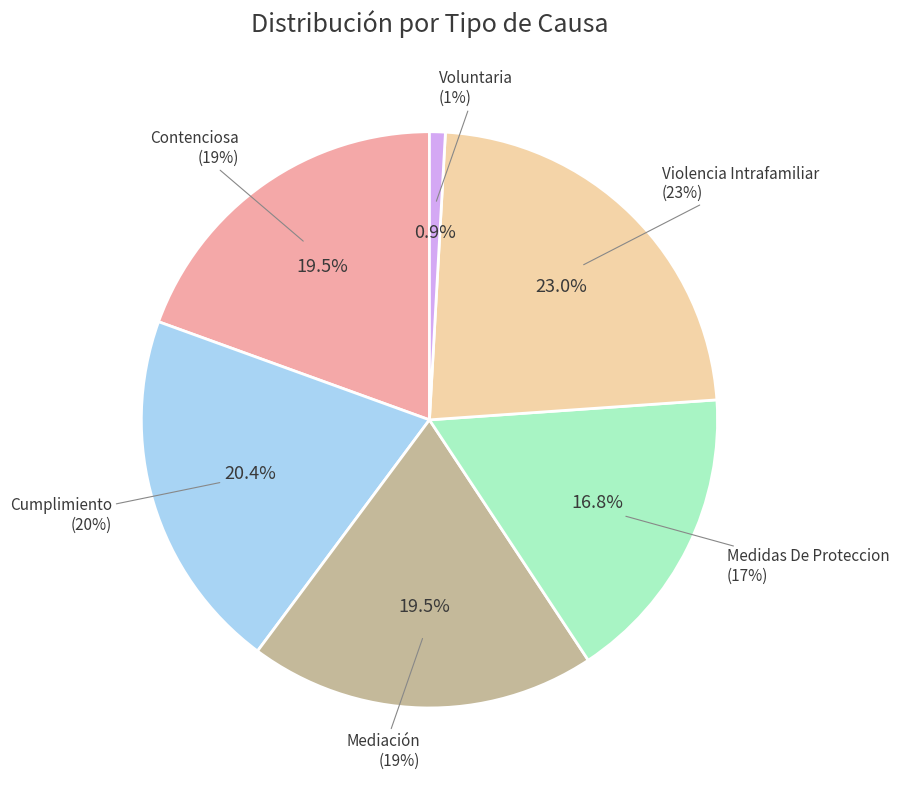

True or false: Cumplimiento accounts for 20% of the total.

True